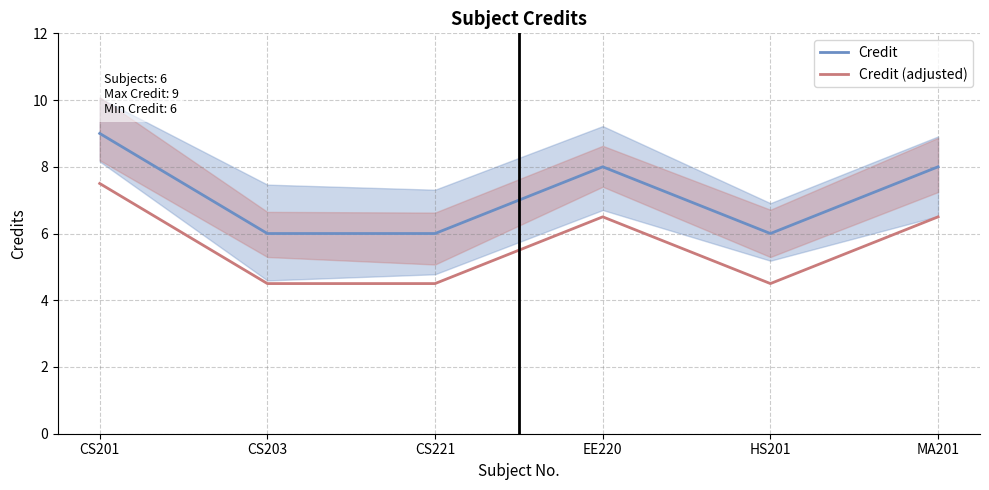

The Credit series shows 6.0 at CS203. True or false?

True